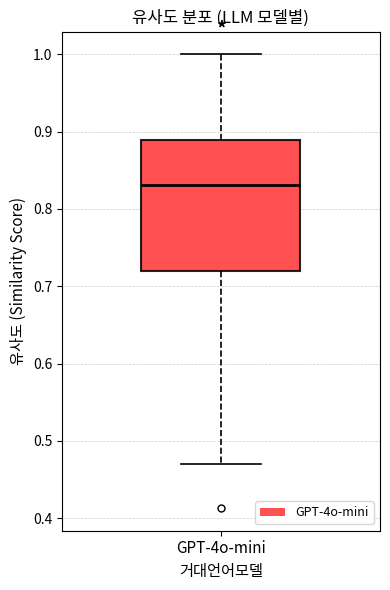

Transcribe this box plot: give where the median line is, the range the box spans, and where the two whiskers end, as read against the y-axis. The values are not printed on the chart, so give them approximately, as read against the axis.

median 0.83, box 0.72 to 0.89, whiskers 0.47 to 1.00